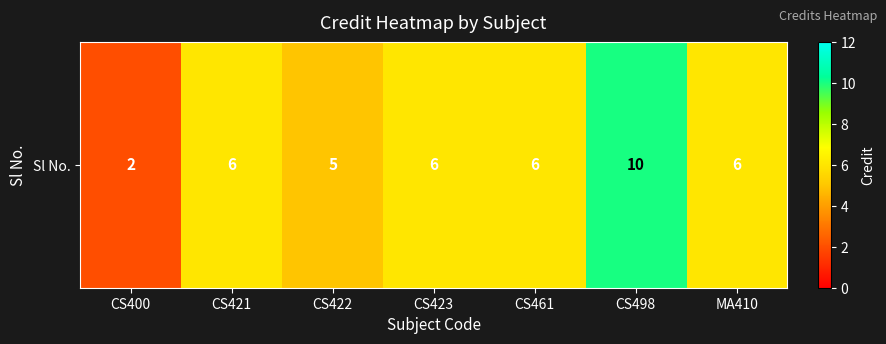

What is the average value?

6